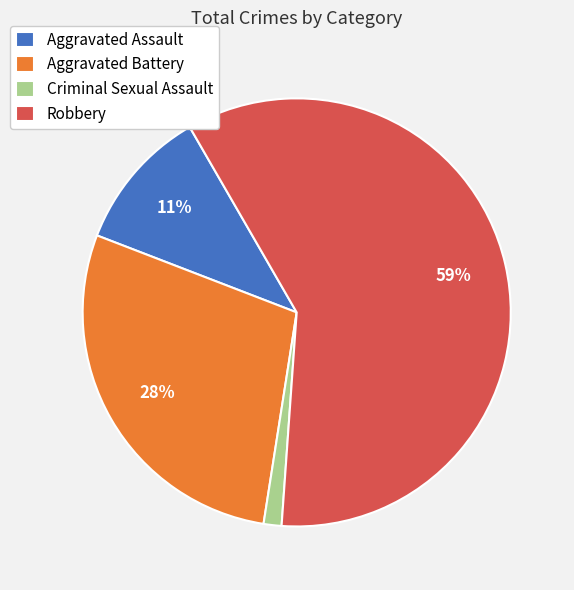

To the nearest percent, what is the average slice percentage?

25%